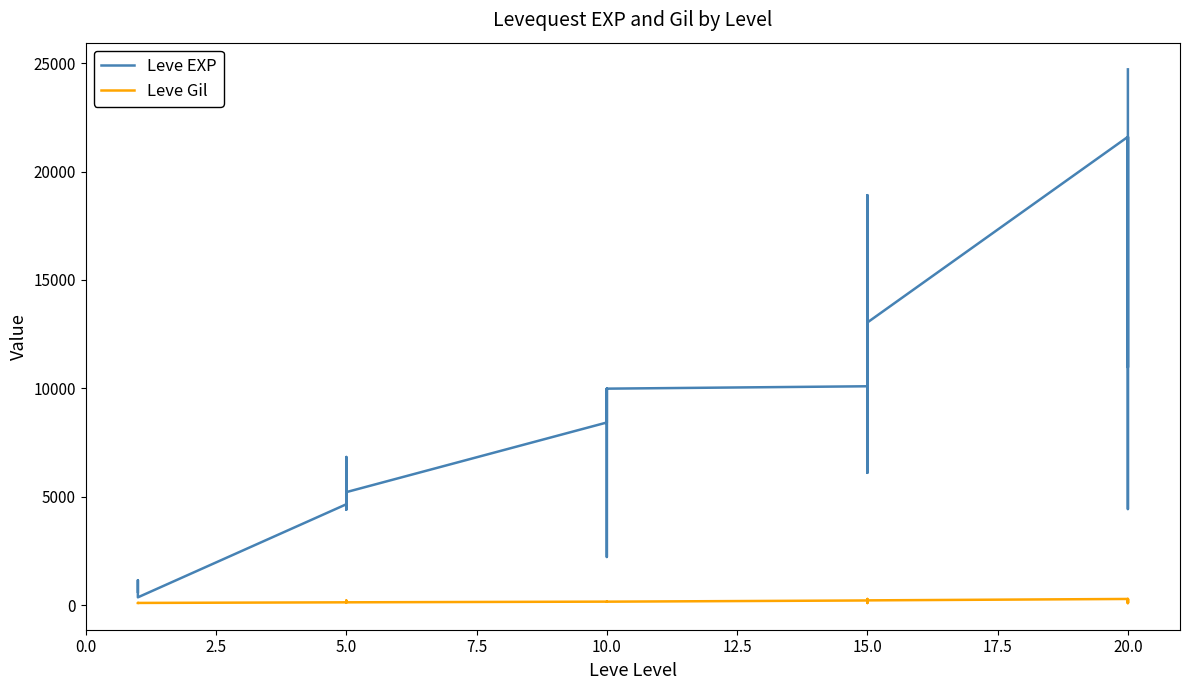

True or false: Leve EXP has a value of 18630 at 15.0.

False